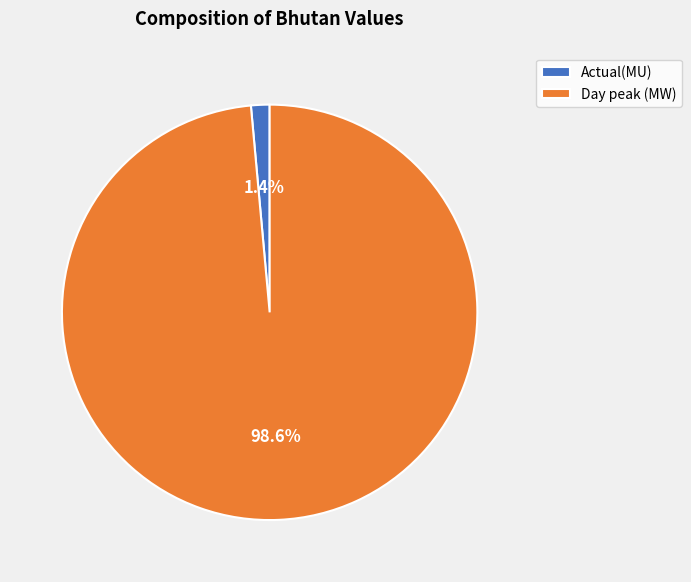

Which category accounts for the majority?

Day peak (MW)